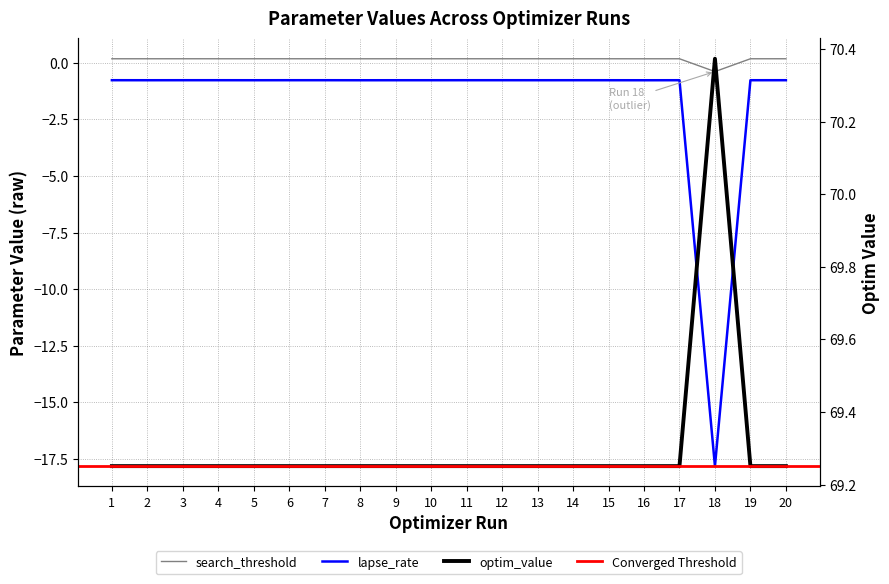

What is the difference between the maximum and second lowest values in the optim_value series?

1.1